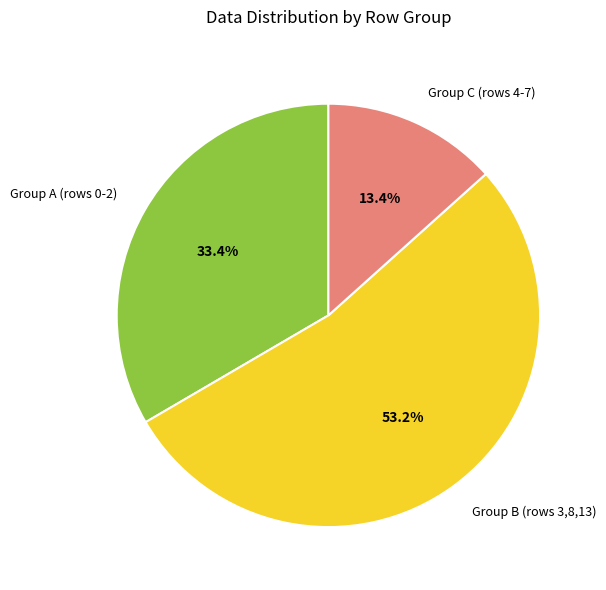

Approximately how many times larger is the value at Group A (rows 0-2) compared to Group C (rows 4-7)?

2.5